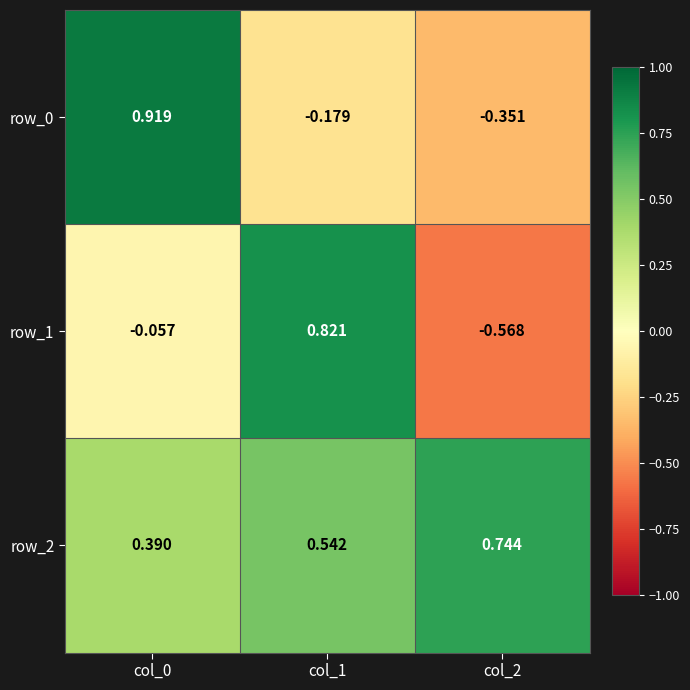

What is the approximate value of row_2 at col_2?

0.7